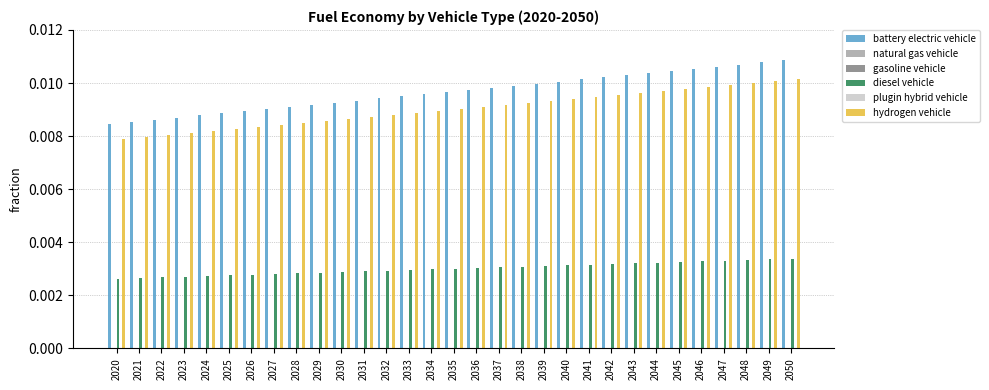

Which series has the widest spread of values?

battery electric vehicle